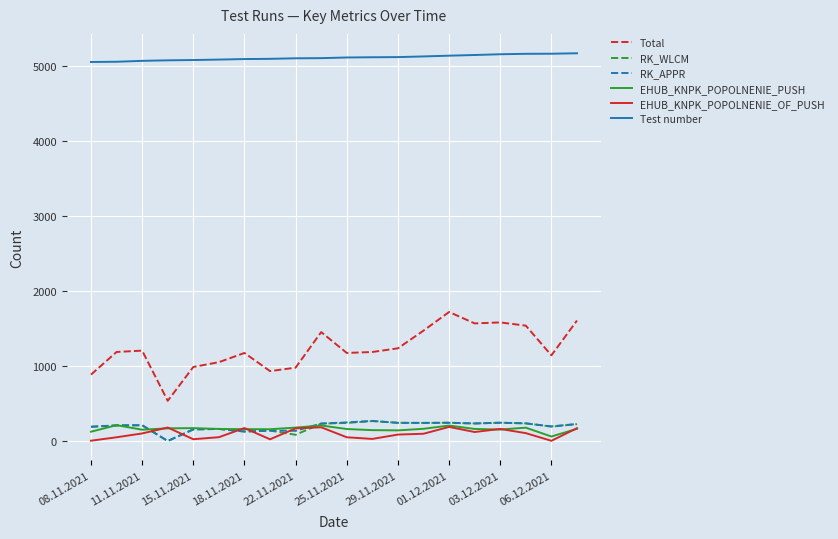

What are all the series names shown in the legend?

Total, RK_WLCM, RK_APPR, EHUB_KNPK_POPOLNENIE_PUSH, EHUB_KNPK_POPOLNENIE_OF_PUSH, Test number